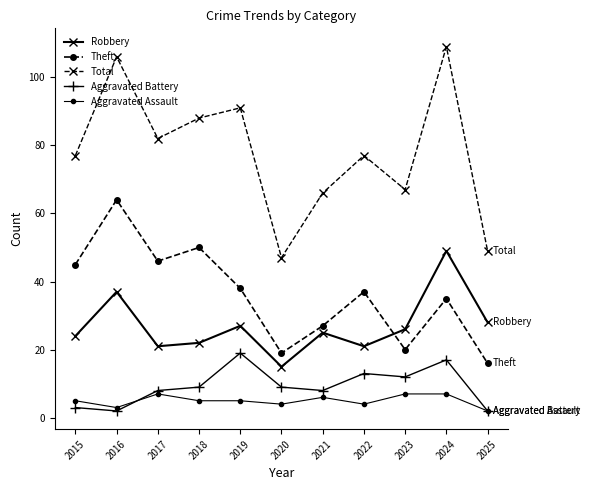

Does the chart have visible grid lines?

No